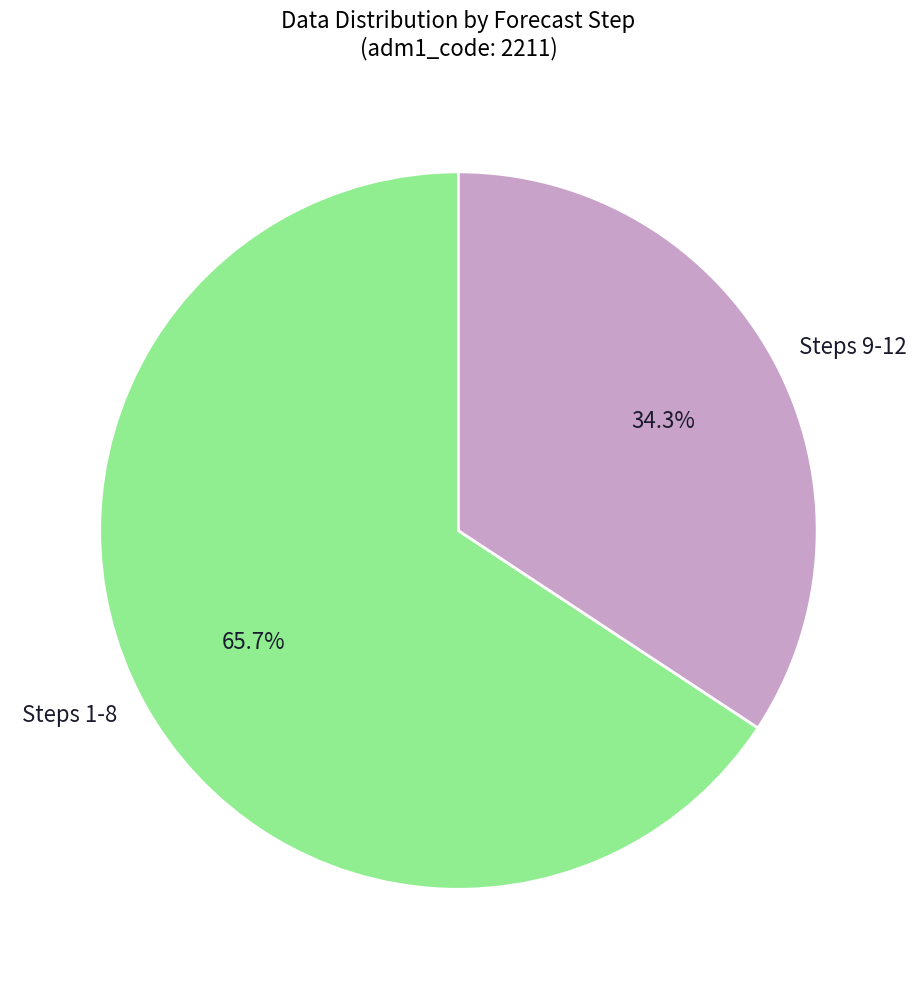

What percentage do Steps 9-12 and Steps 1-8 together represent?

100.0%